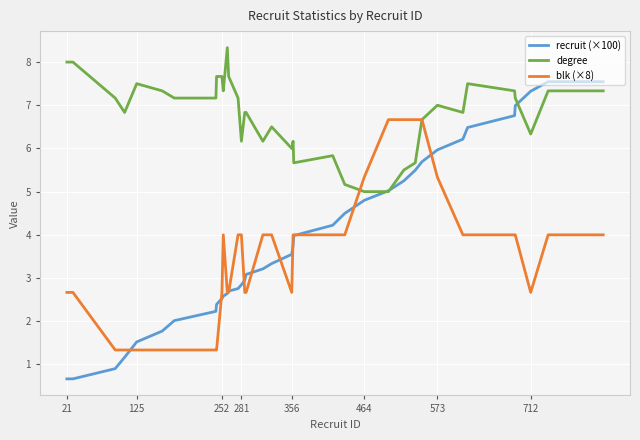

Which series has the largest total across all categories?

degree